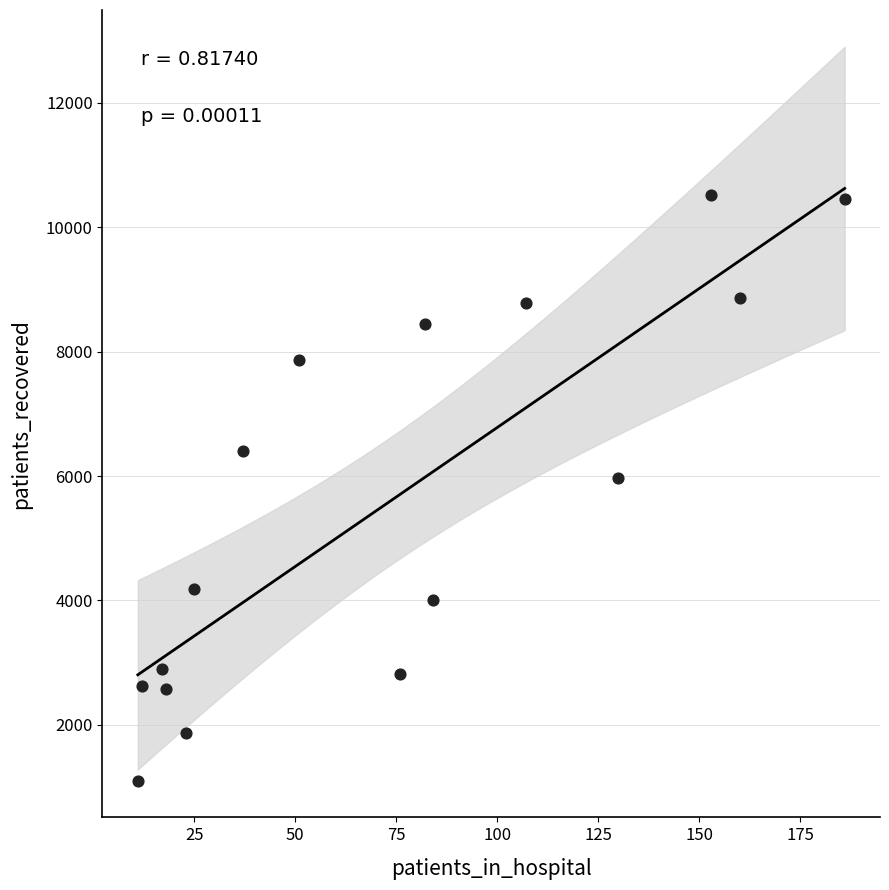

What Y value in the scatter plot is closest to 5810?

5962